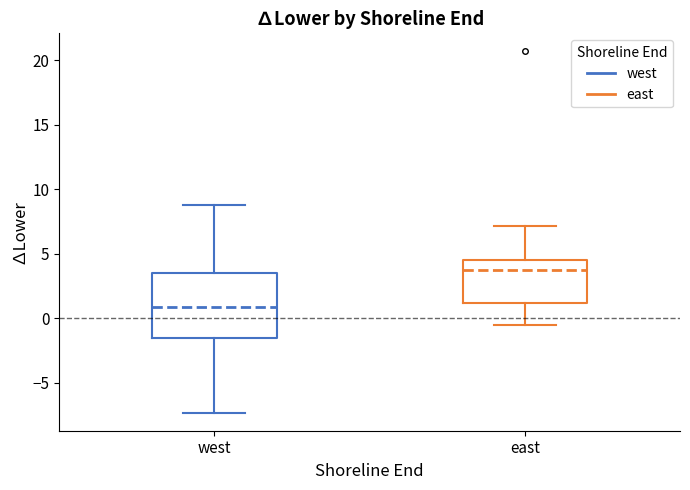

Which box's median line is the lowest?

west